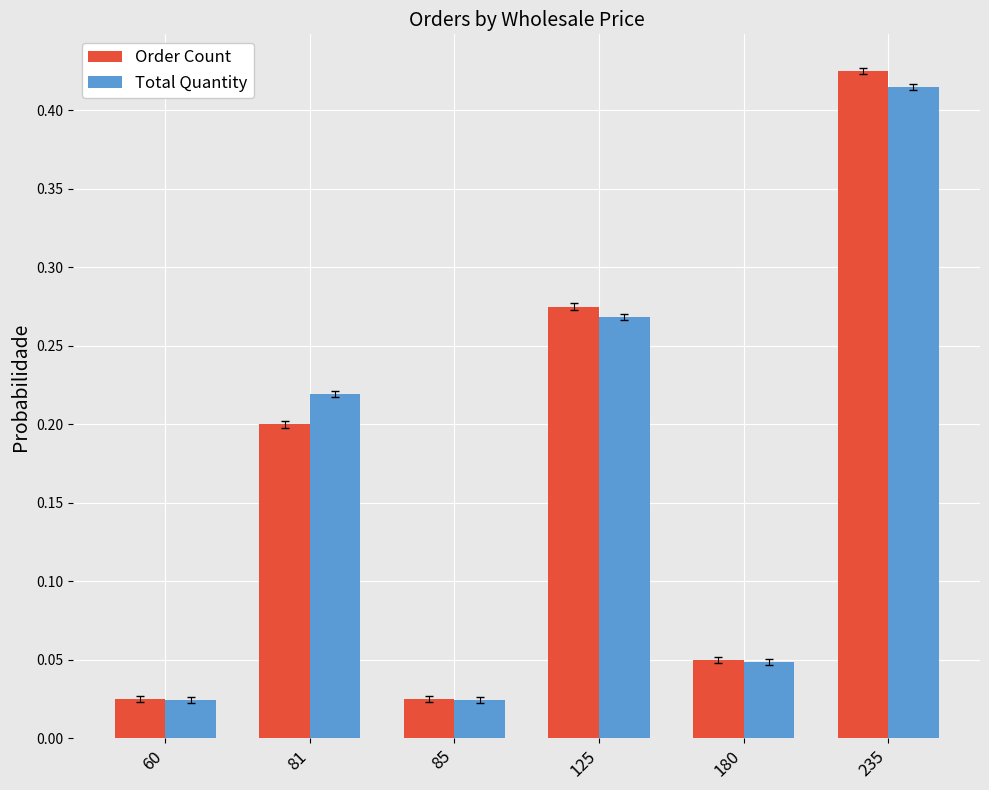

Between 81 and 180, which series saw the biggest shift?

Total Quantity